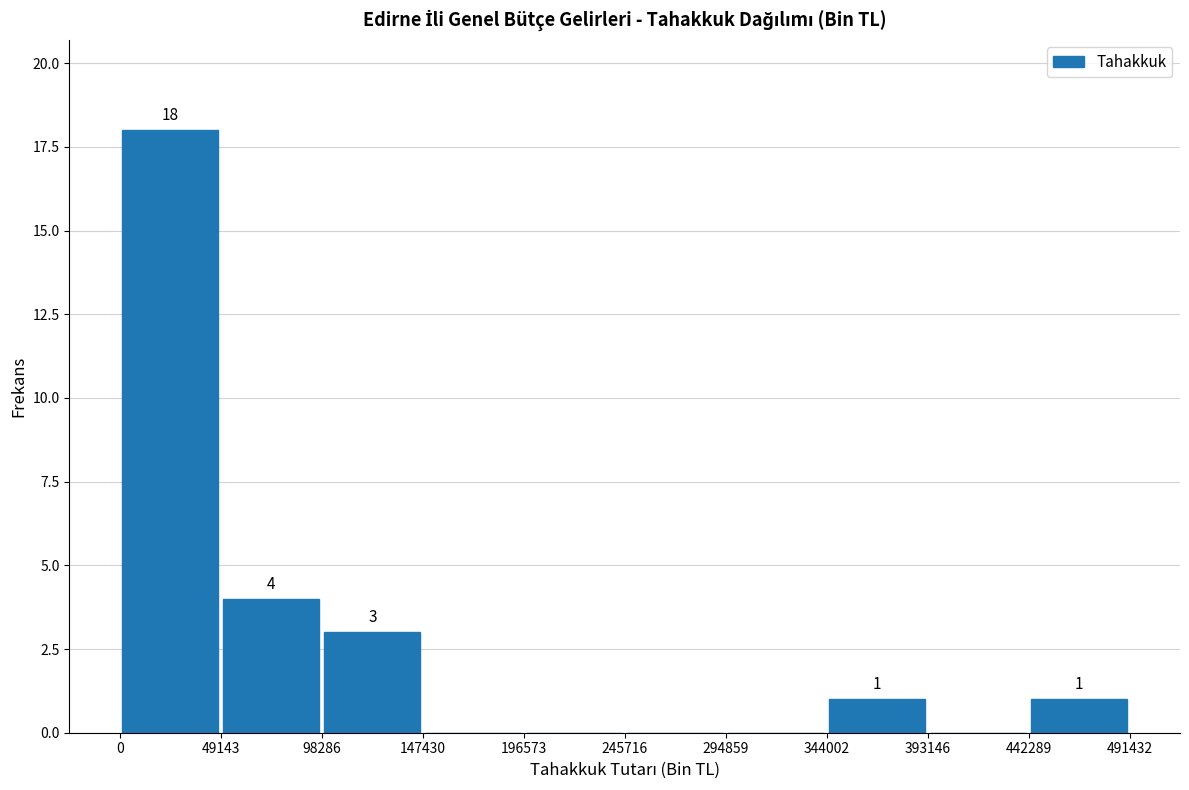

Which range on the x-axis has the tallest bar?

0 to 49143